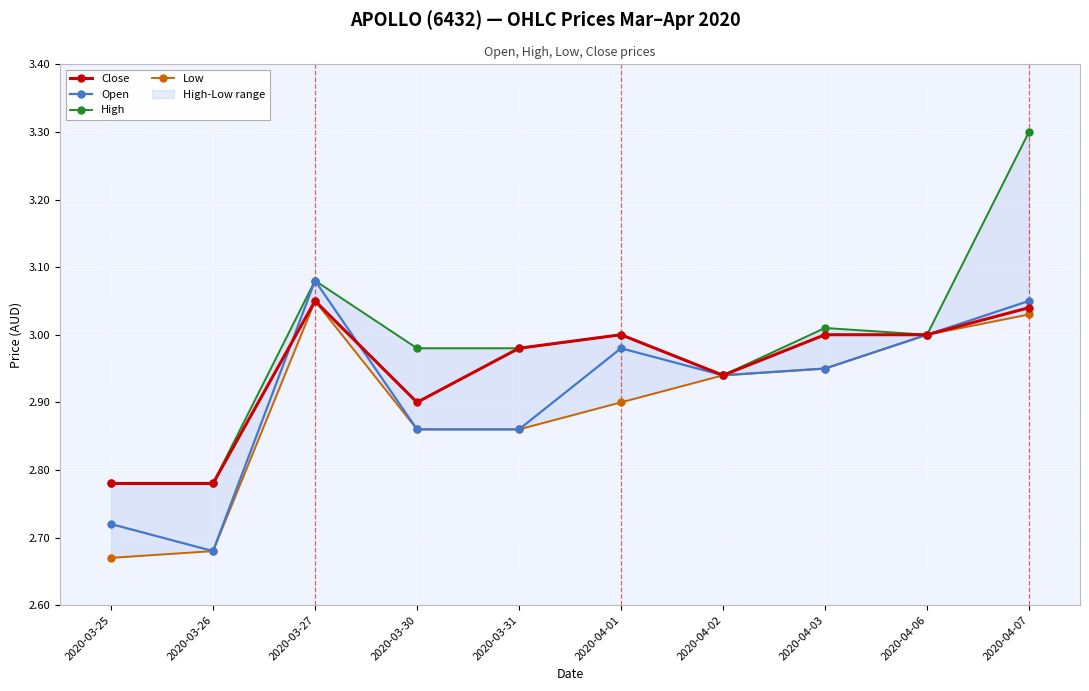

Which series has the largest total across all categories?

High